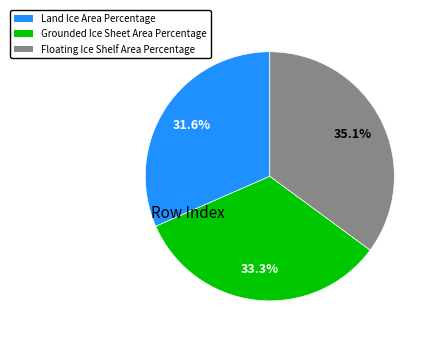

To the nearest percent, what is the difference between the Grounded Ice Sheet Area Percentage and Land Ice Area Percentage slice percentages?

2%